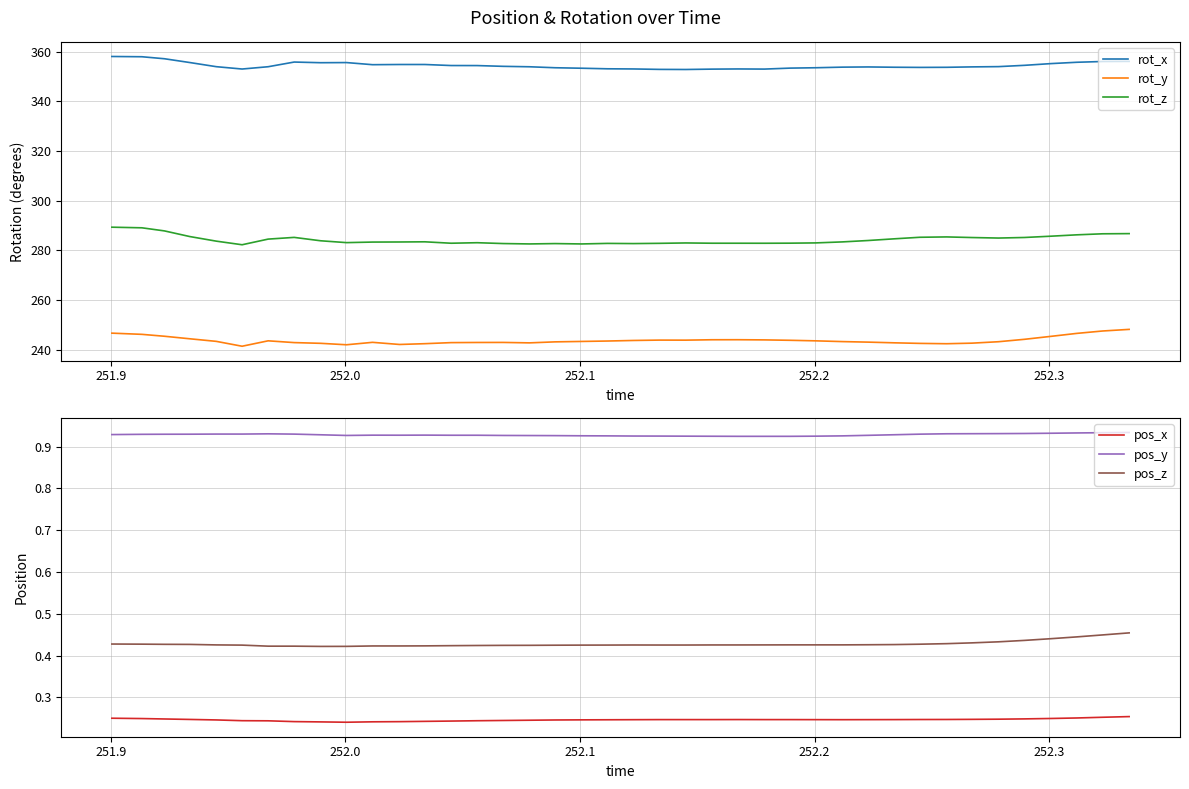

What are all the series names shown in the legend?

rot_x, rot_y, rot_z, pos_x, pos_y, pos_z